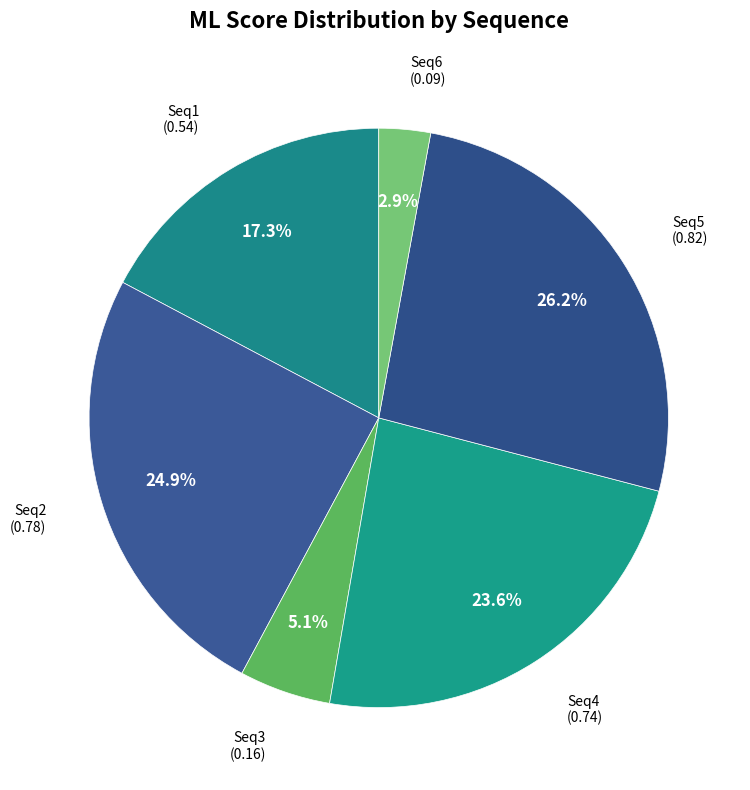

What is the total percentage of Seq2 and Seq5?

51.1%